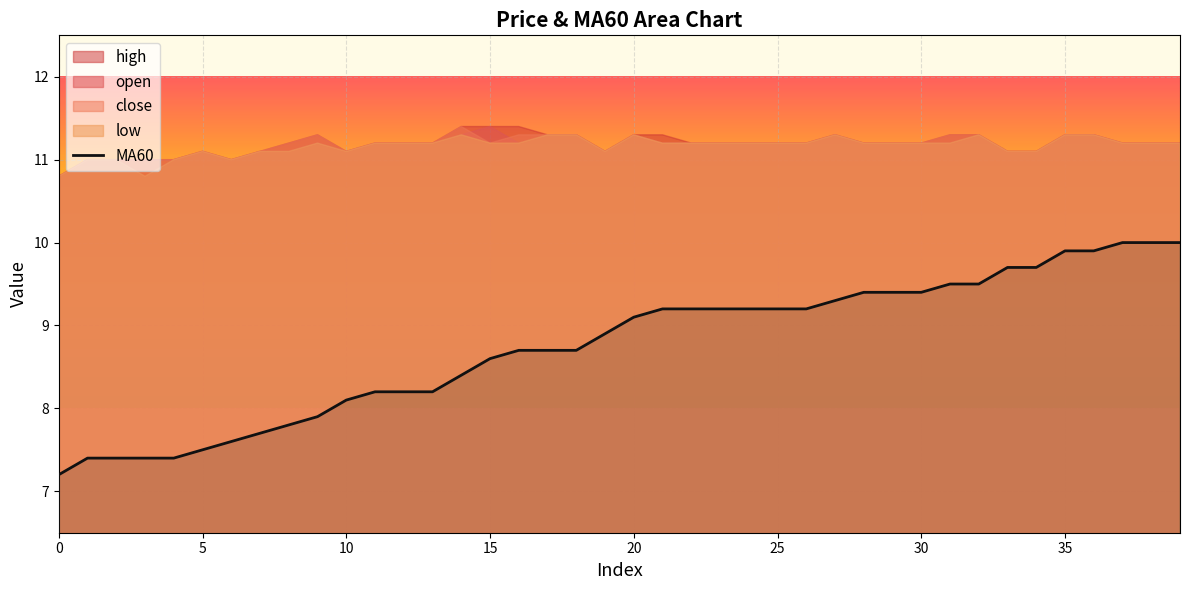

Where is the data nearest to the value 8?

9